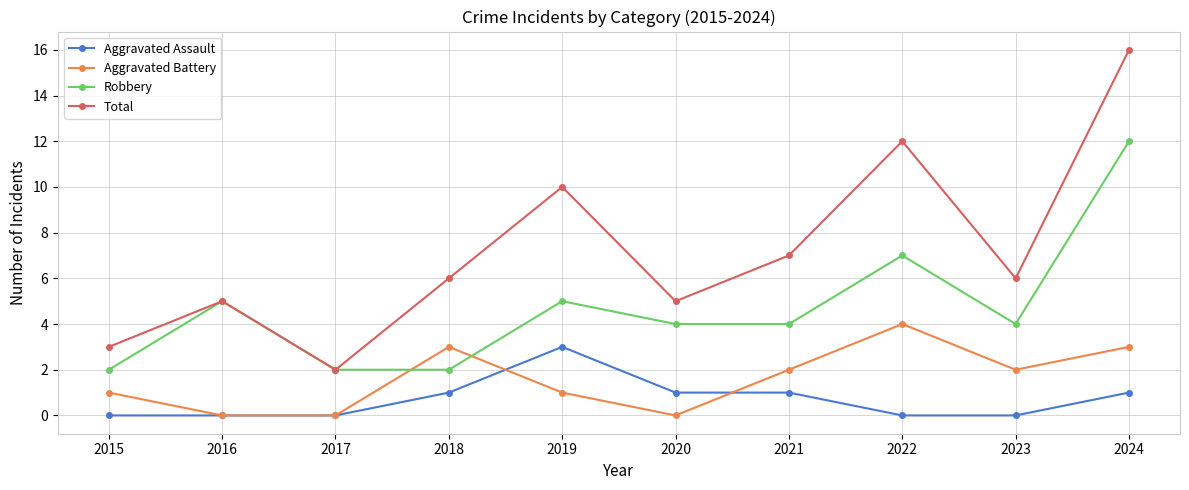

Reading left to right, extract all data points from this chart.

Aggravated Assault: 2015=0	2016=0	2017=0	2018=1	2019=3	2020=1	2021=1	2022=0	2023=0	2024=1
Aggravated Battery: 2015=1	2016=0	2017=0	2018=3	2019=1	2020=0	2021=2	2022=4	2023=2	2024=3
Robbery: 2015=2	2016=5	2017=2	2018=2	2019=5	2020=4	2021=4	2022=7	2023=4	2024=12
Total: 2015=3	2016=5	2017=2	2018=6	2019=10	2020=5	2021=7	2022=12	2023=6	2024=16